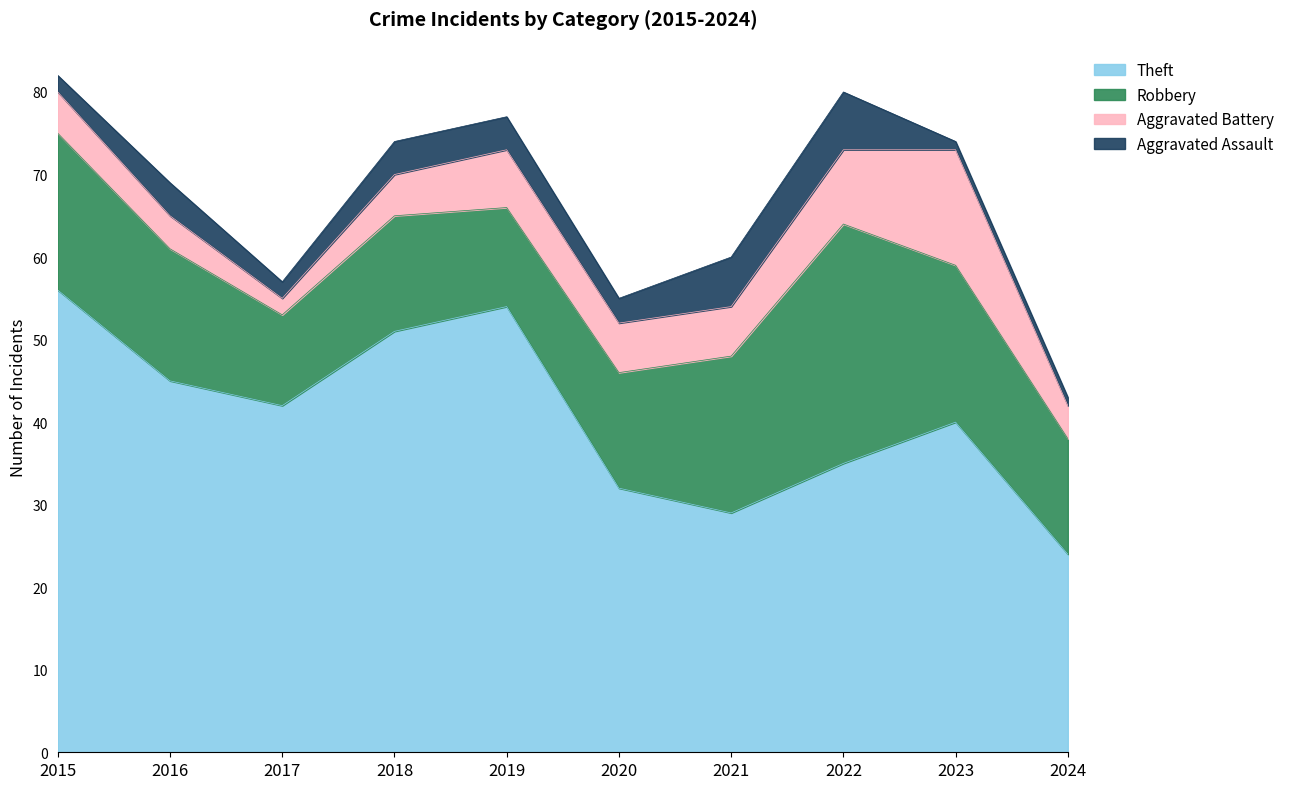

At which category does the chart reach its minimum across all series?

2023